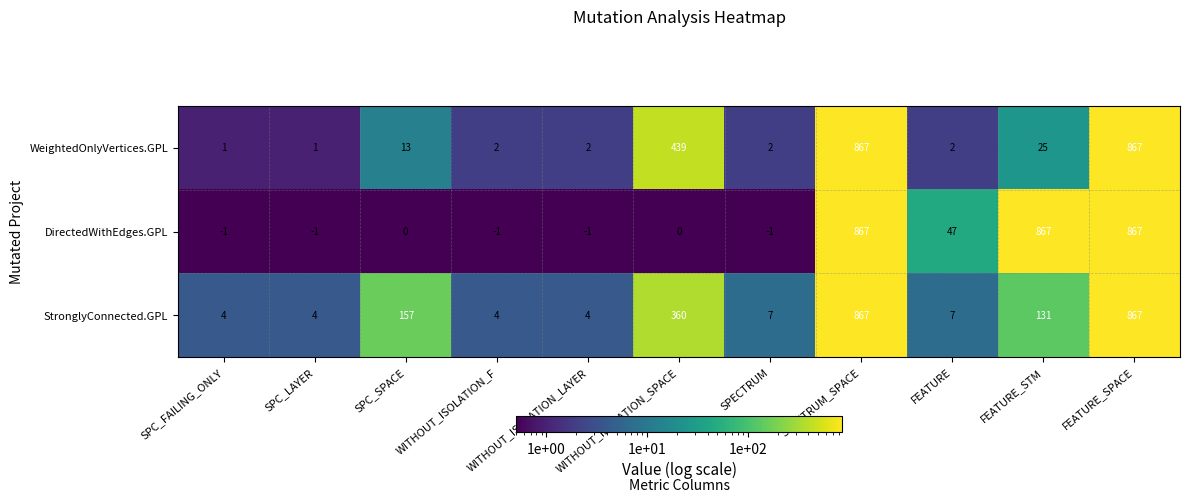

Where is StronglyConnected.GPL nearest to the value 435?

WITHOUT_ISOLATION_SPACE